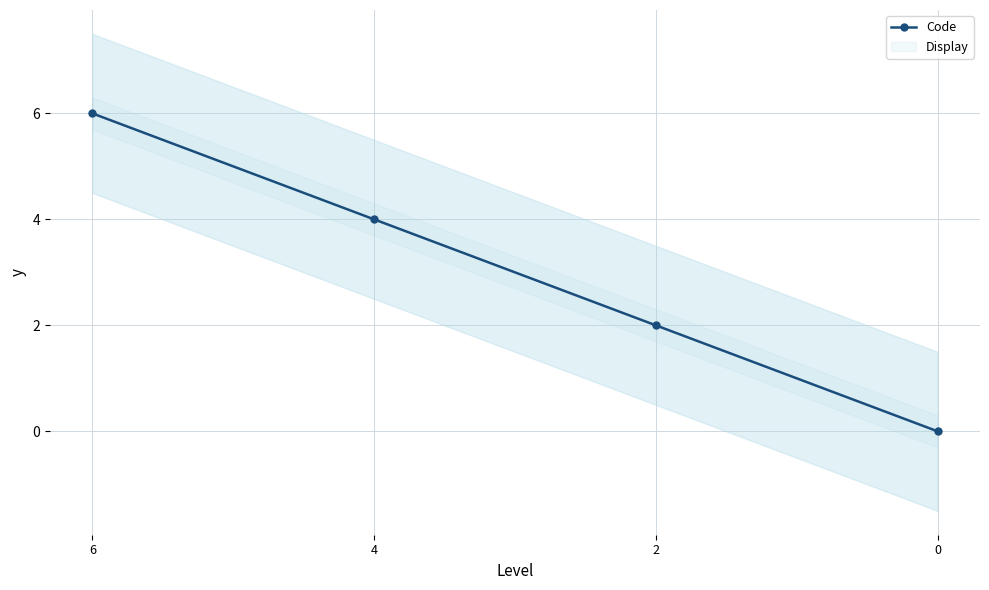

The chart shows a value of 2 at 6. True or false?

False